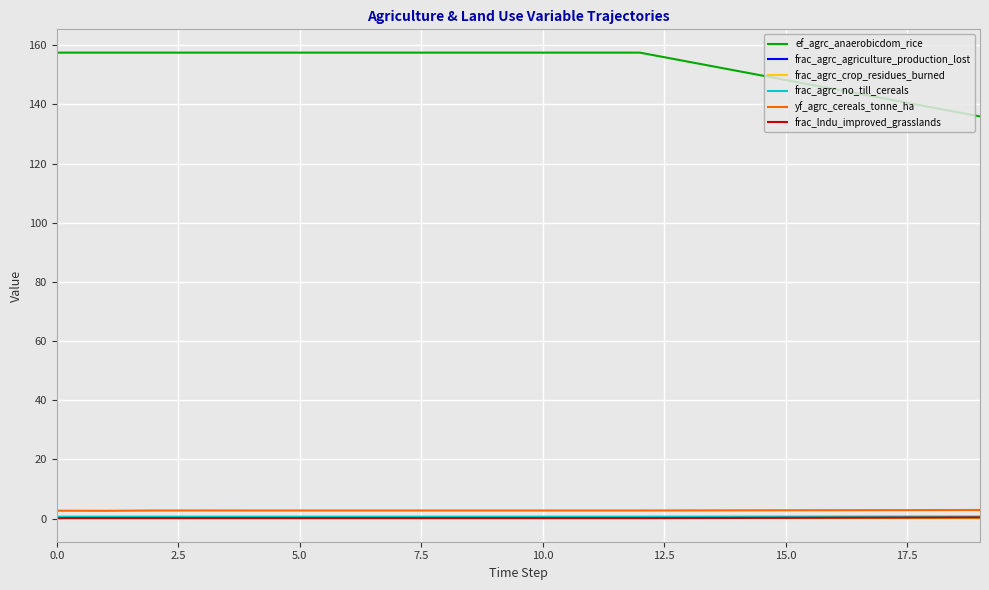

True or false: frac_lndu_improved_grasslands and ef_agrc_anaerobicdom_rice cross at least once.

False